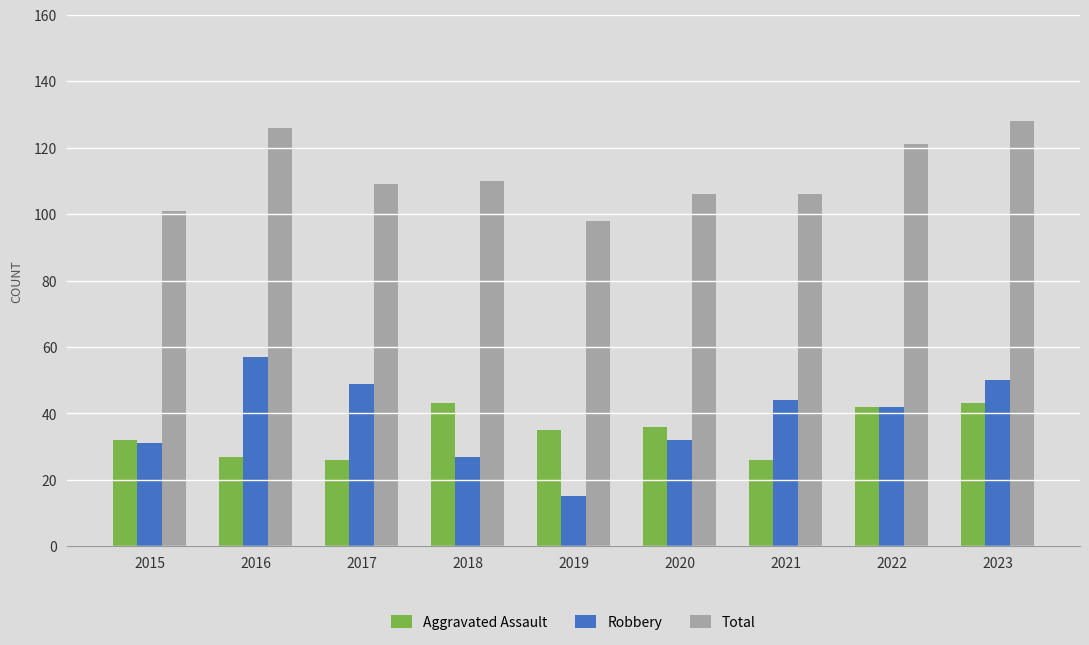

How many values in the Total series are below 109?

4